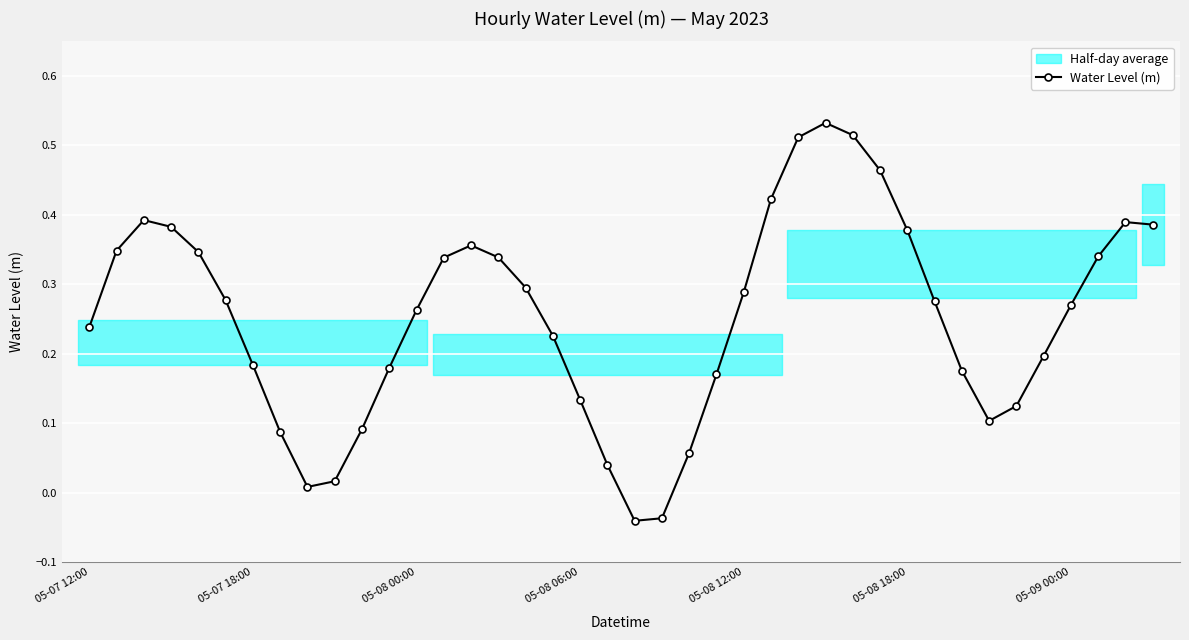

How many interior local valleys does the Water Level (m) series have?

3